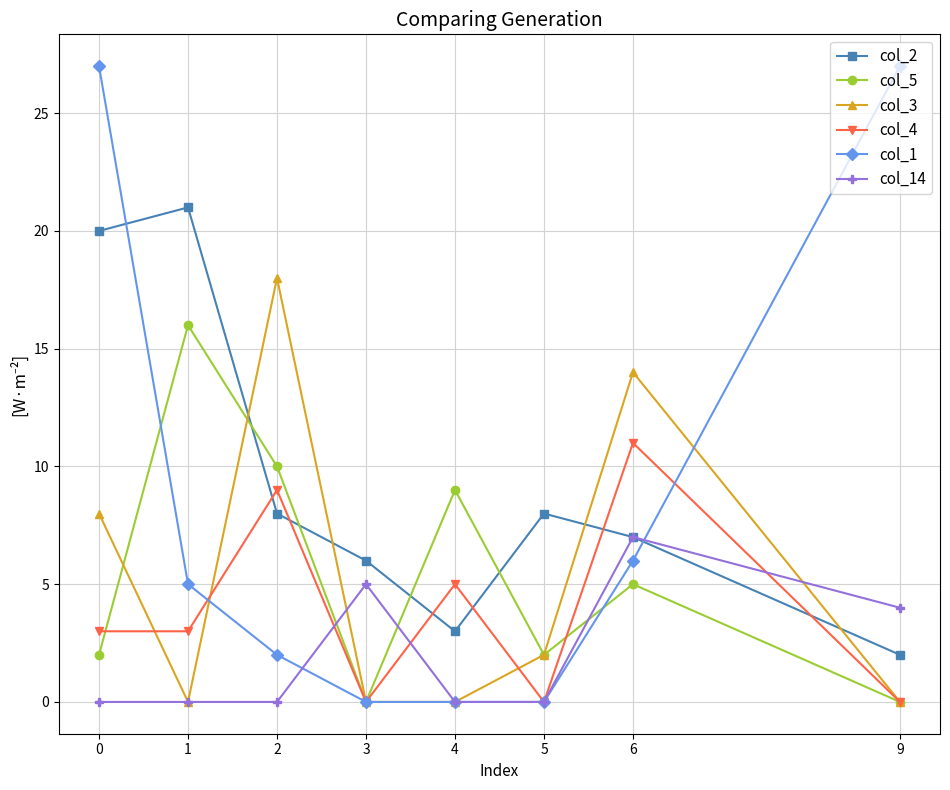

Rank the series by their maximum value, from highest to lowest.

col_1, col_2, col_3, col_5, col_4, col_14